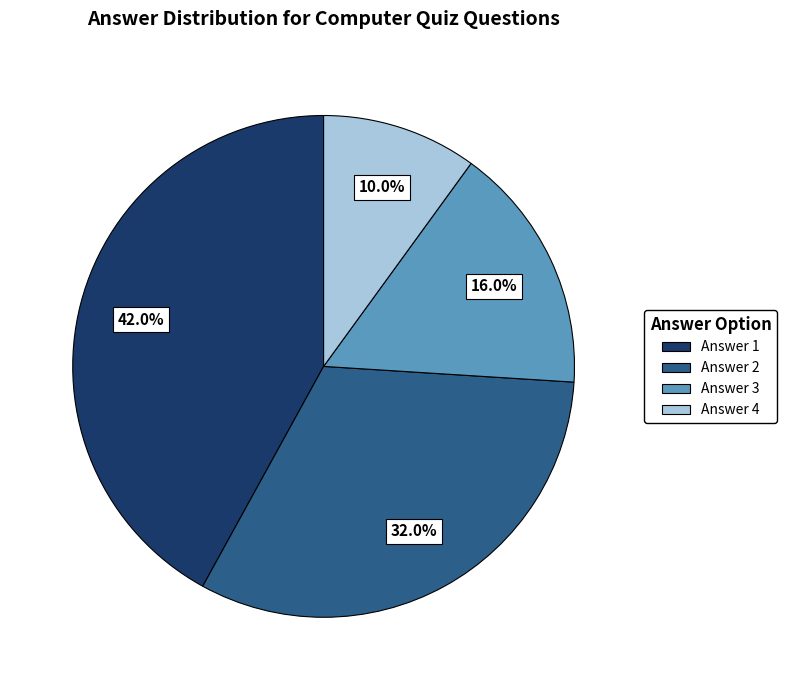

To the nearest percent, what is the average slice percentage?

25%